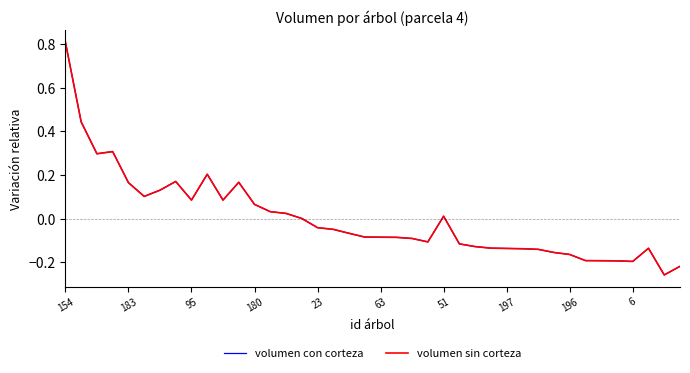

What is the highest value of the volumen sin corteza series?

0.8